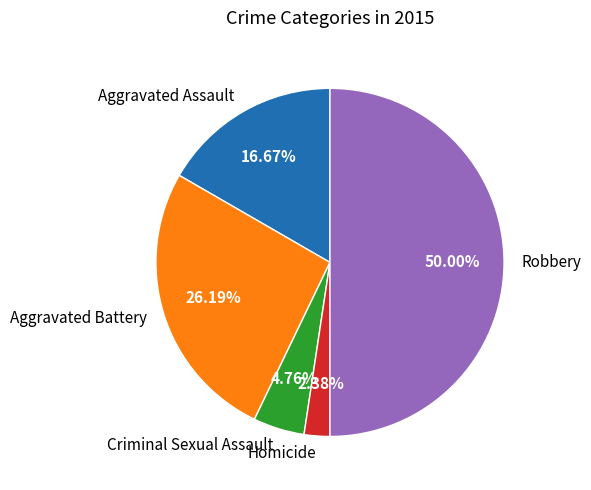

Which has a higher value, Criminal Sexual Assault or Aggravated Battery?

Aggravated Battery